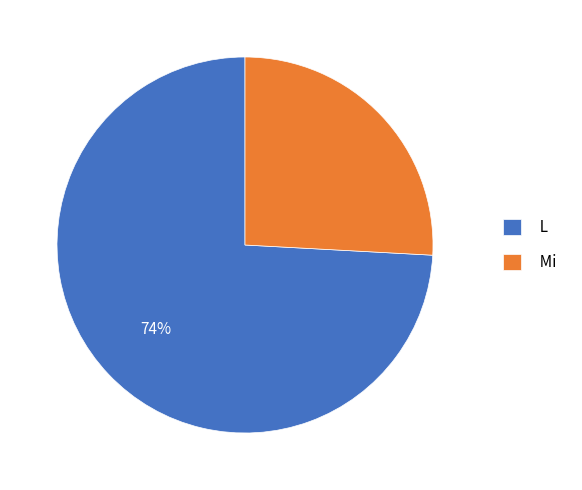

How many slices are in this pie chart?

2